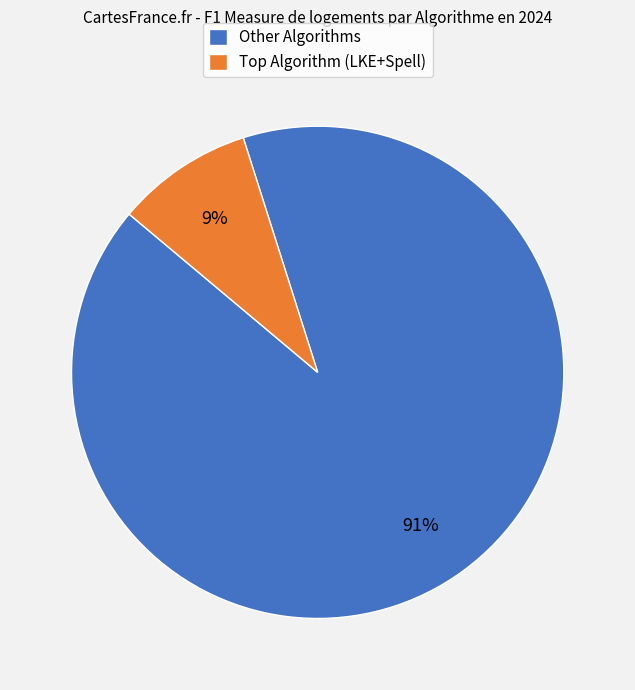

Is it true that Other Algorithms is 91% of the pie?

True